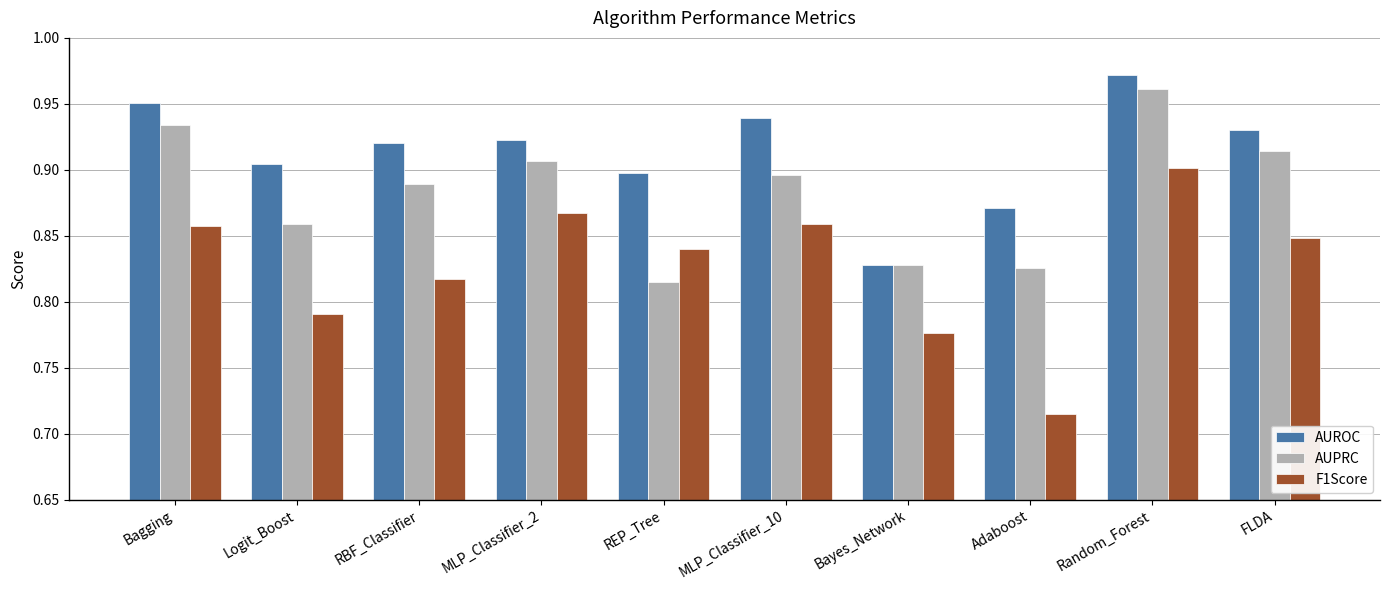

At Adaboost, list the series in order from smallest to largest.

F1Score, AUPRC, AUROC